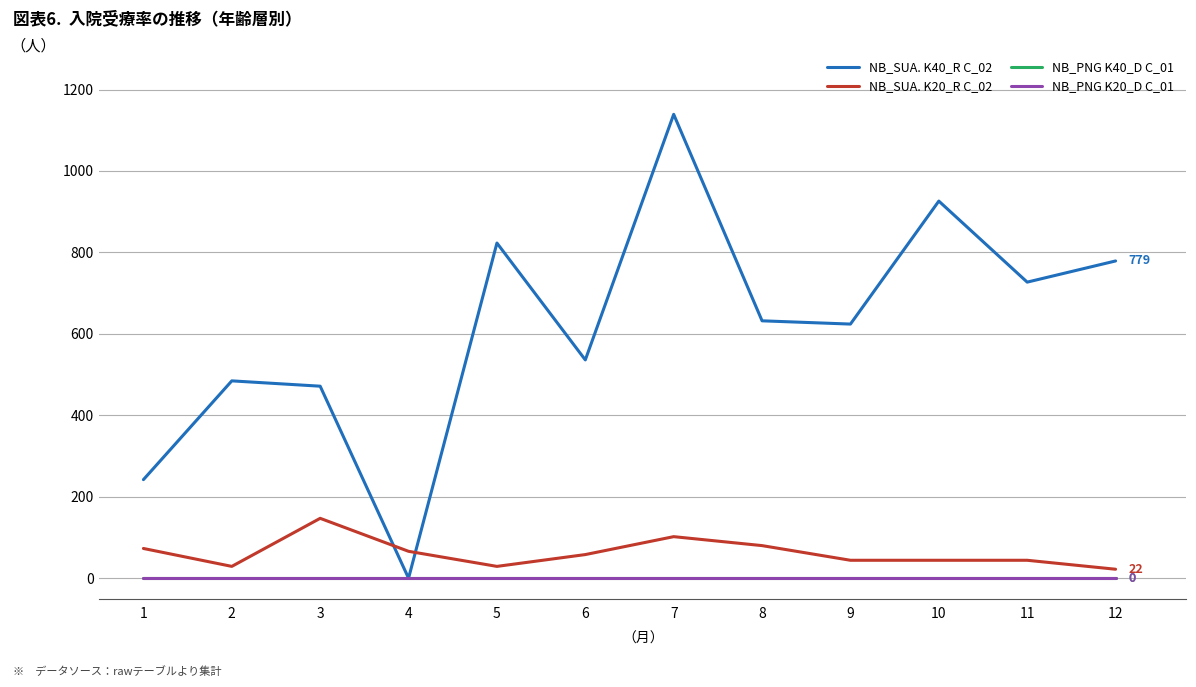

Does the chart display data point markers on the line(s)?

No